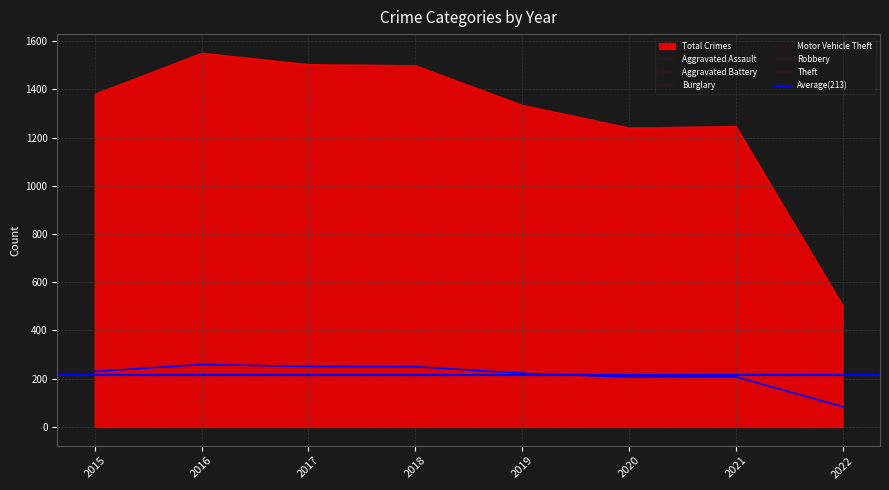

Rank the series by their maximum value, from lowest to highest.

Aggravated Assault, Aggravated Battery, Robbery, Motor Vehicle Theft, Burglary, Theft